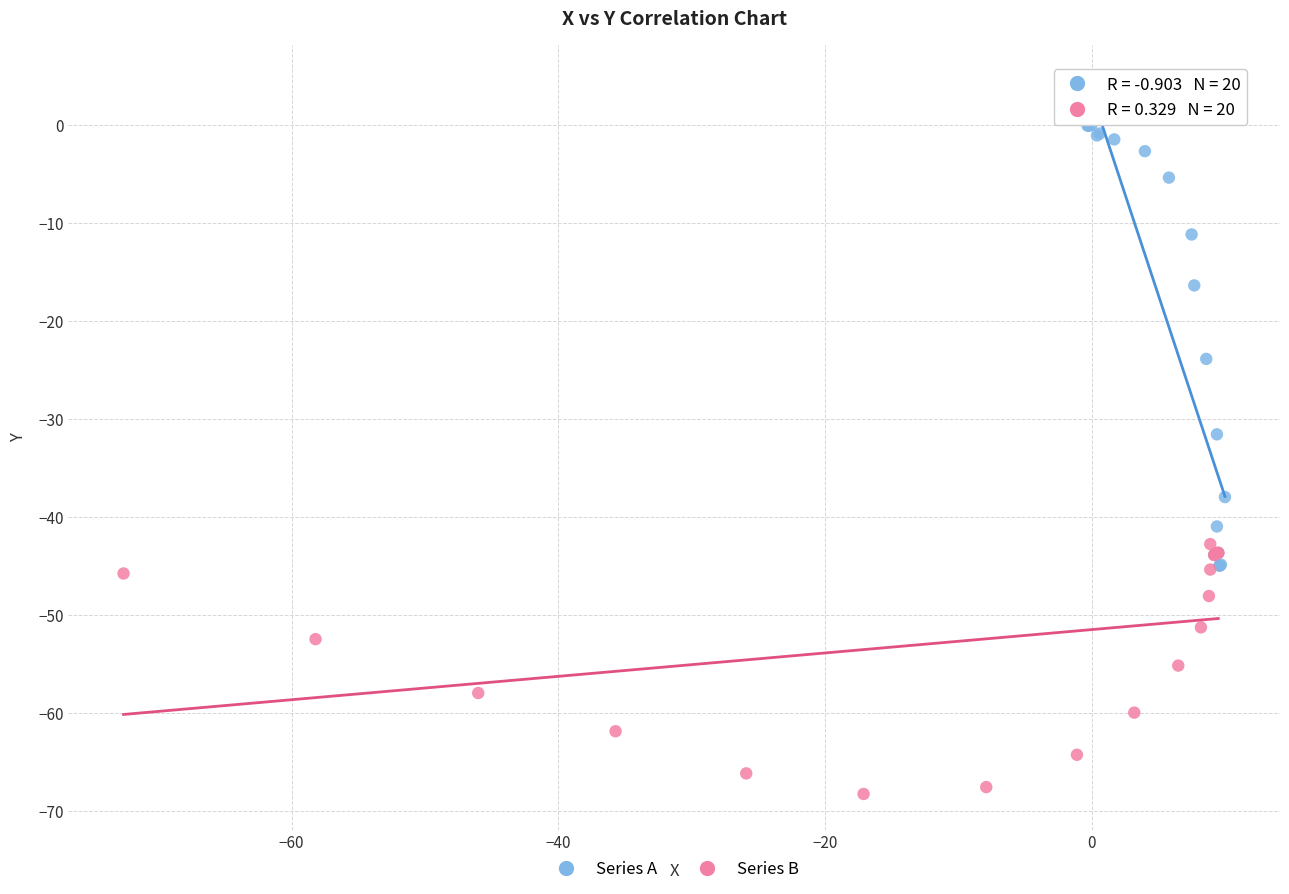

Which series has the largest Y range (max minus min)?

Series A